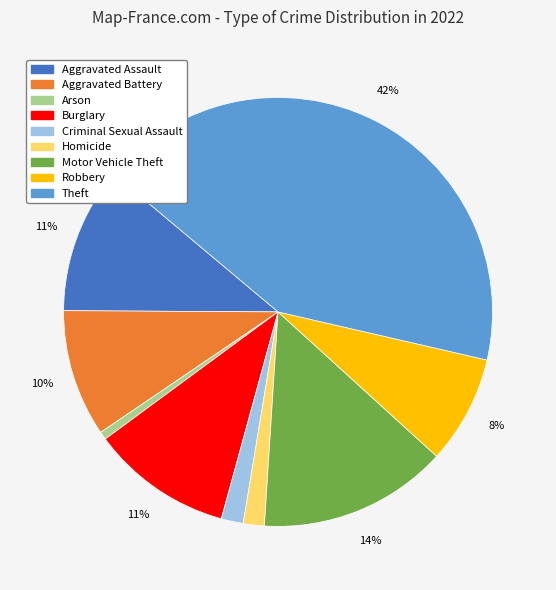

To the nearest percent, what portion does Robbery represent?

8%